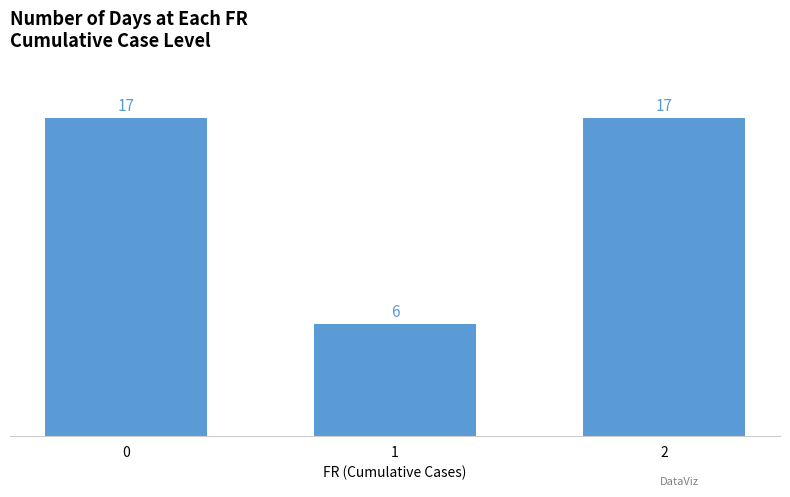

What is the sum of the values at 1 and 0?

23